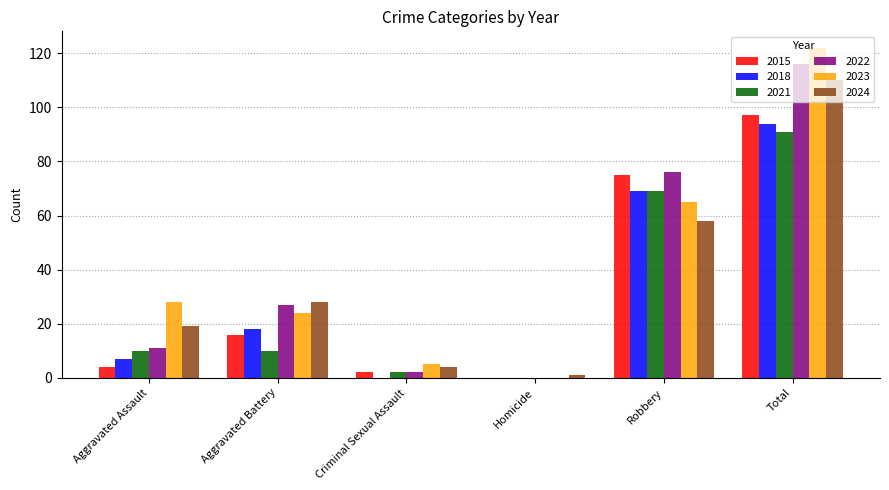

The 2015 series shows 132 at Robbery. True or false?

False